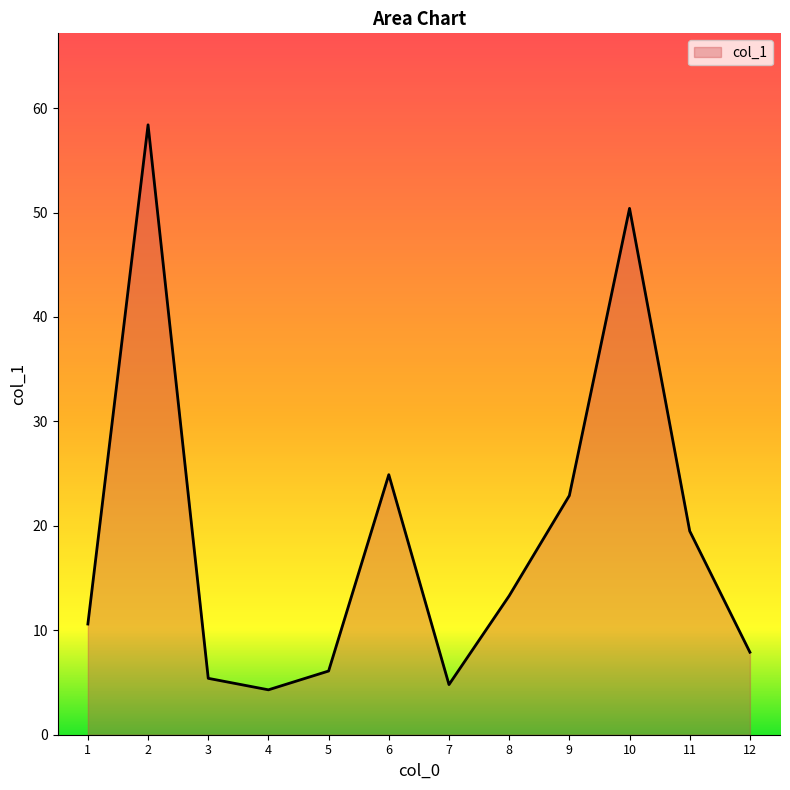

Does the chart display data point markers on the line(s)?

No